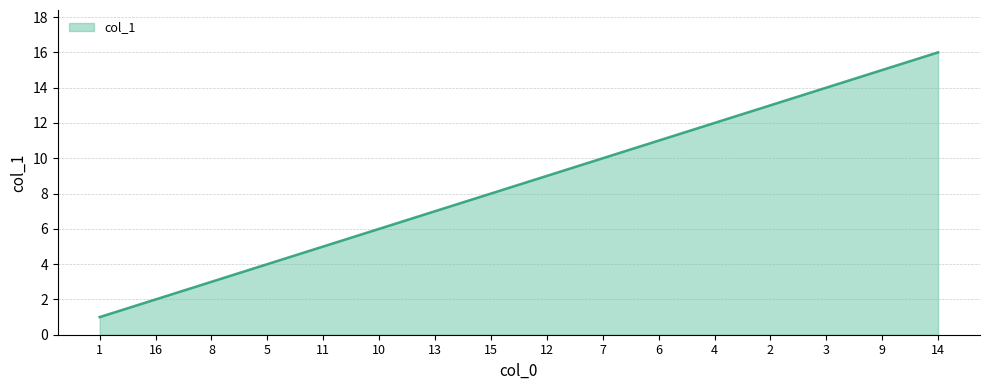

How many values are below 9?

8